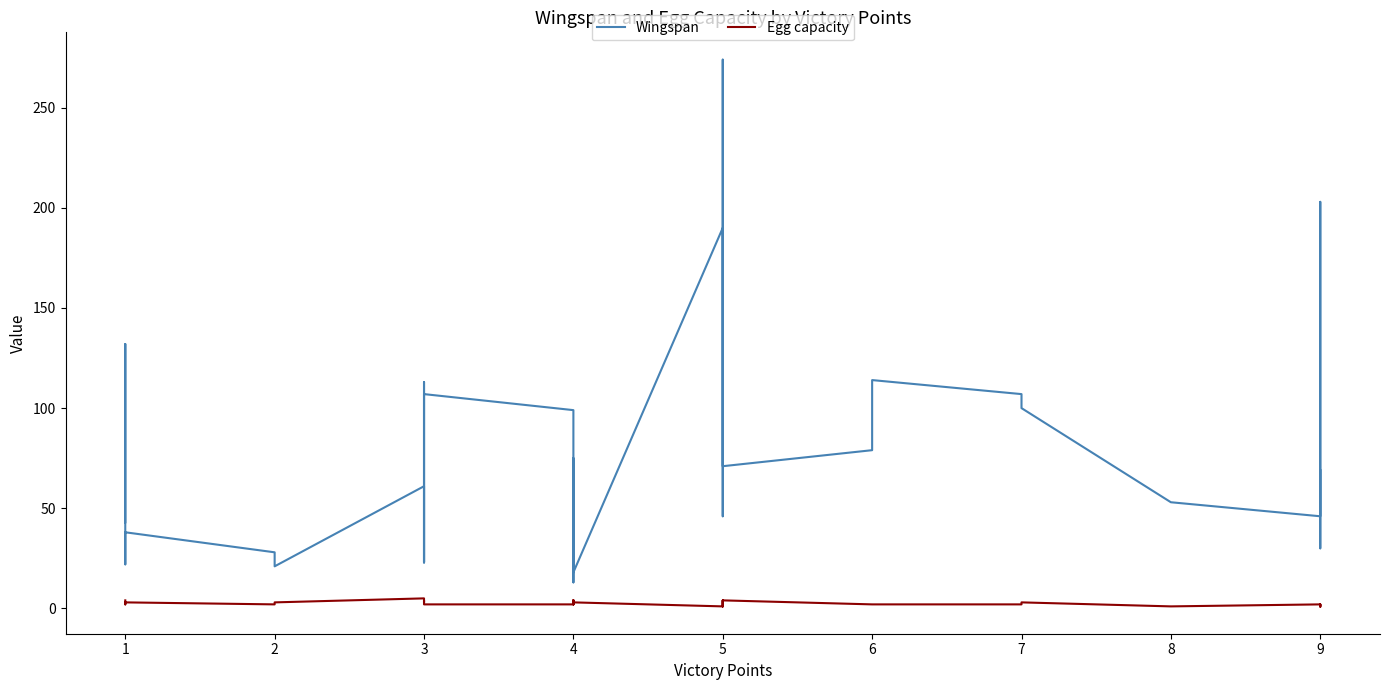

How many data points in Egg capacity are above 2?

17